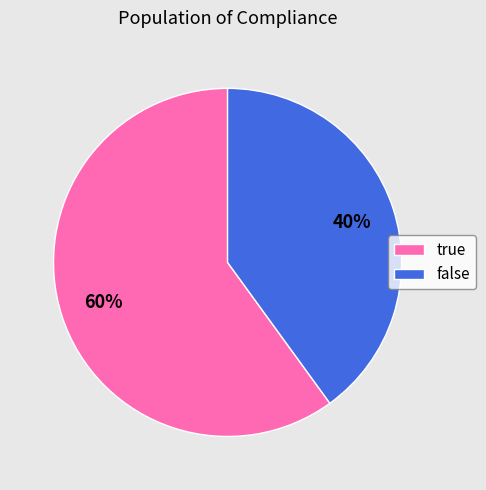

Is the sum of false and true greater than half?

Yes